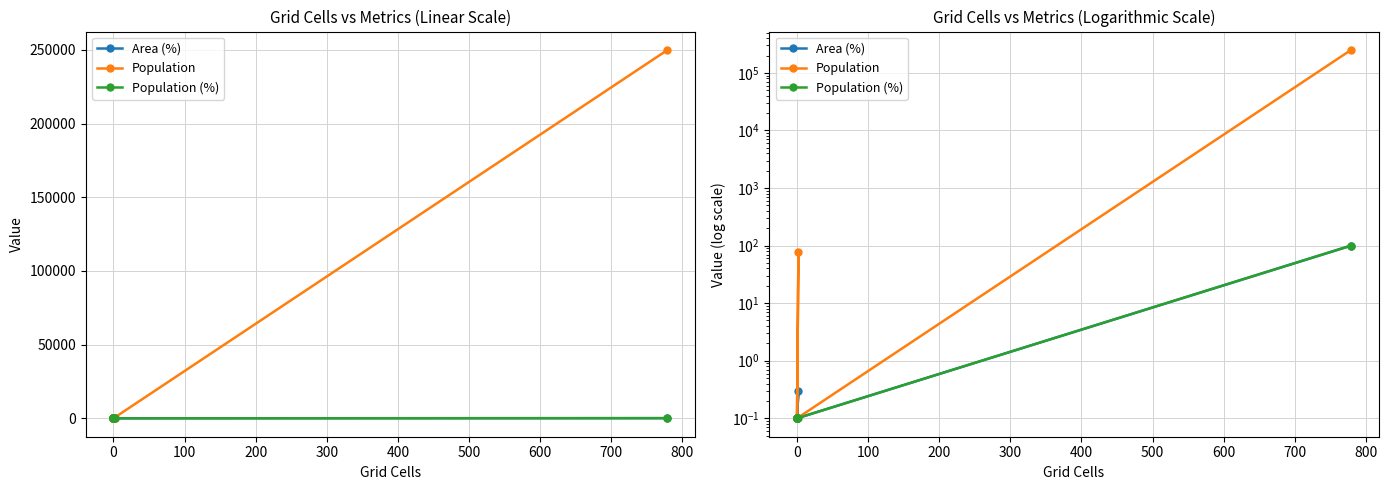

How many lines are shown in the chart?

3